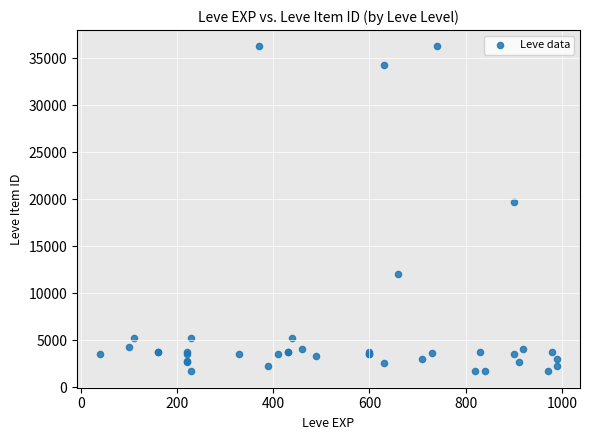

What Y value in the scatter plot is closest to 18967?

19744